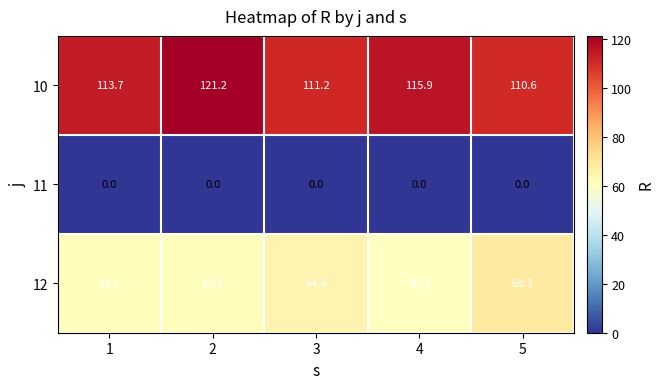

At how many categories does at least one series exceed 28?

5